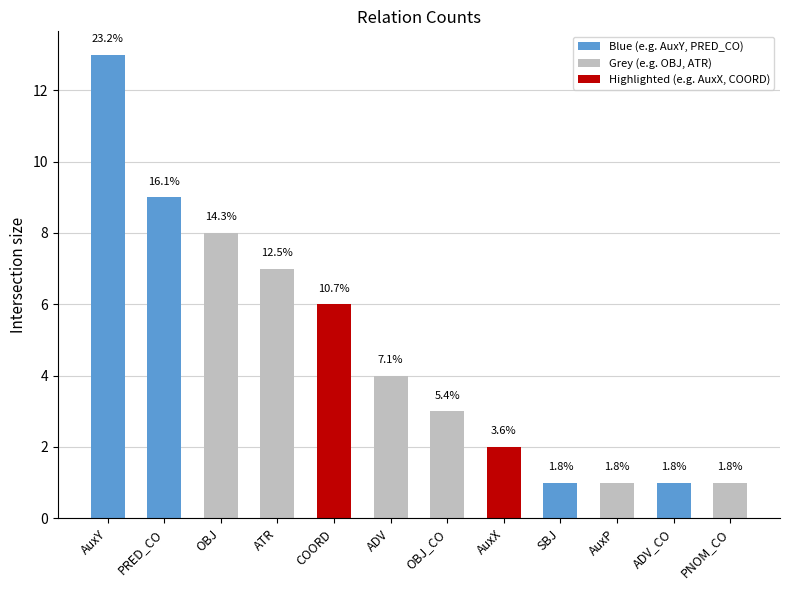

Rank the categories by value from highest to lowest.

AuxY, PRED_CO, OBJ, ATR, COORD, ADV, OBJ_CO, AuxX, SBJ, AuxP, ADV_CO, PNOM_CO